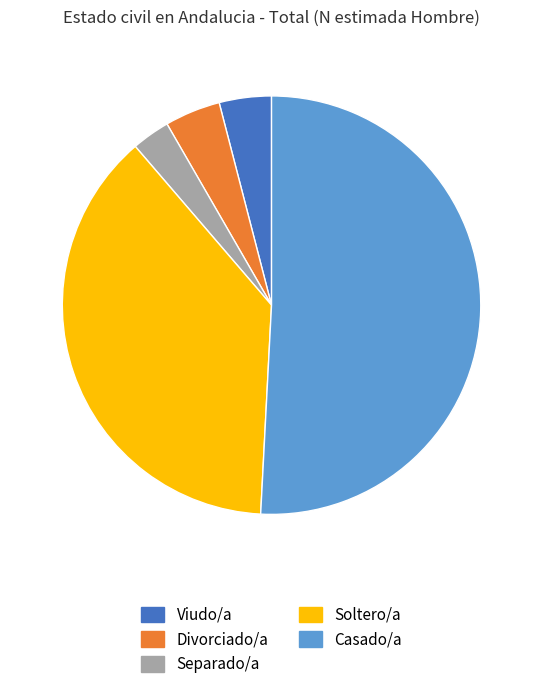

Between Casado/a and Viudo/a, which is larger?

Casado/a